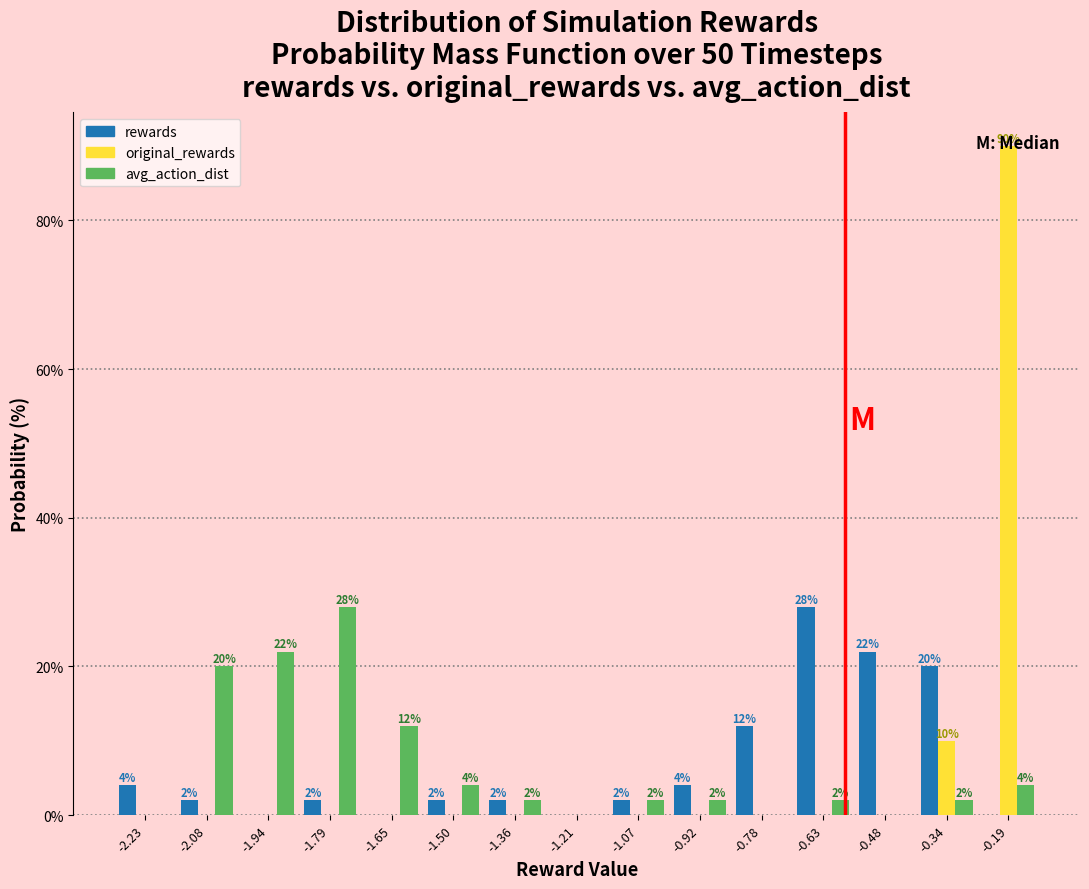

In the rewards series, which range on the x-axis has the tallest bar?

-0.70 to -0.56